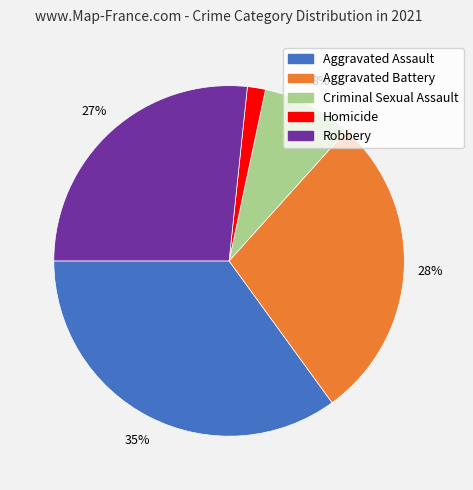

Does Aggravated Battery represent more than half of the total?

No